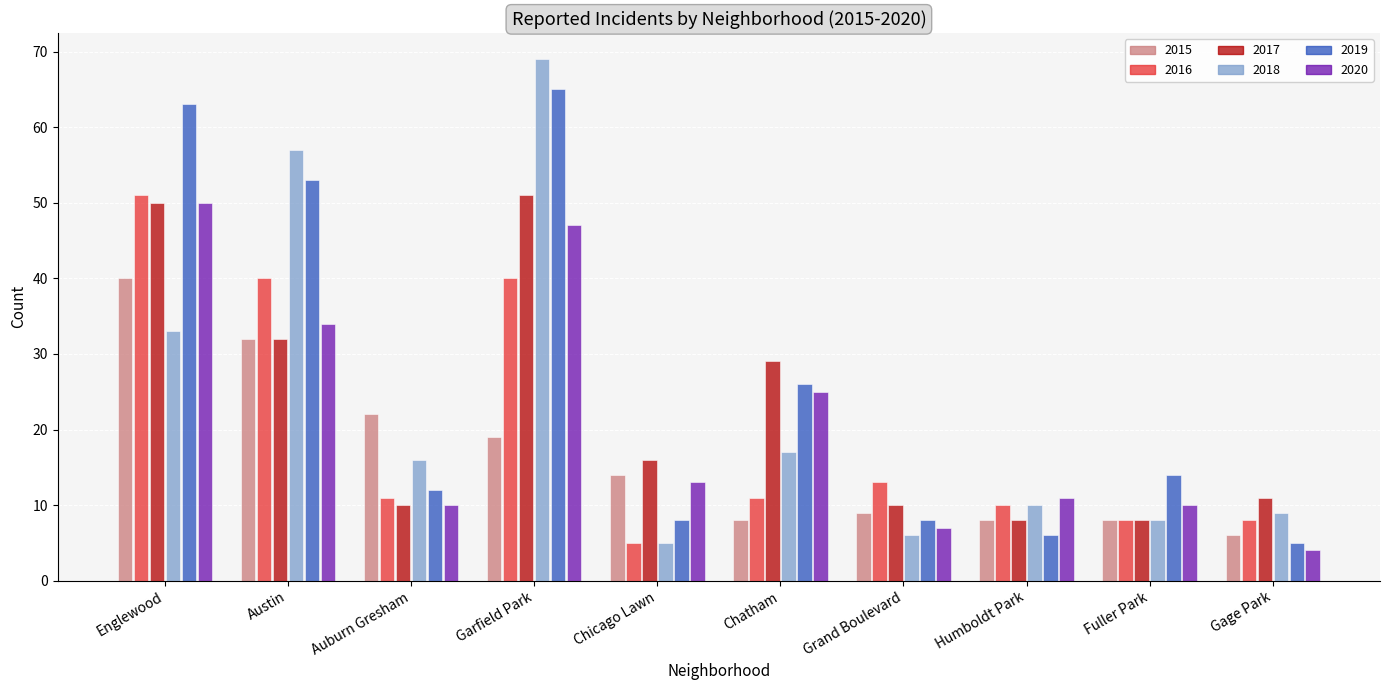

What is the sum of the 2018 values at Grand Boulevard and Humboldt Park?

16